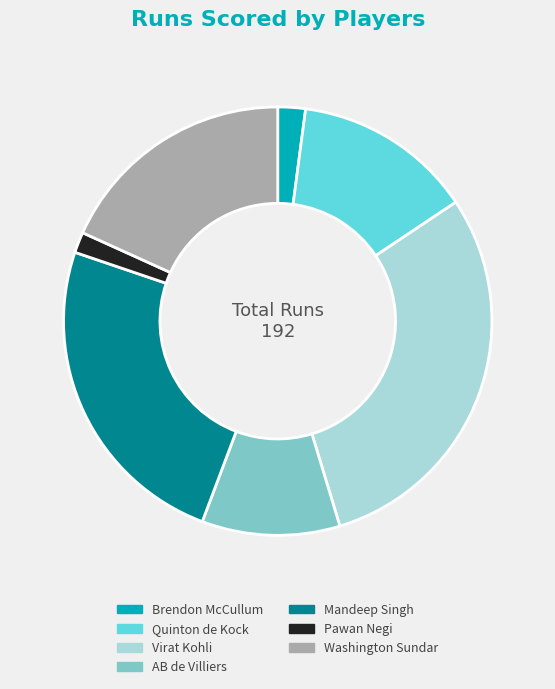

Between Virat Kohli and Pawan Negi, which is larger?

Virat Kohli